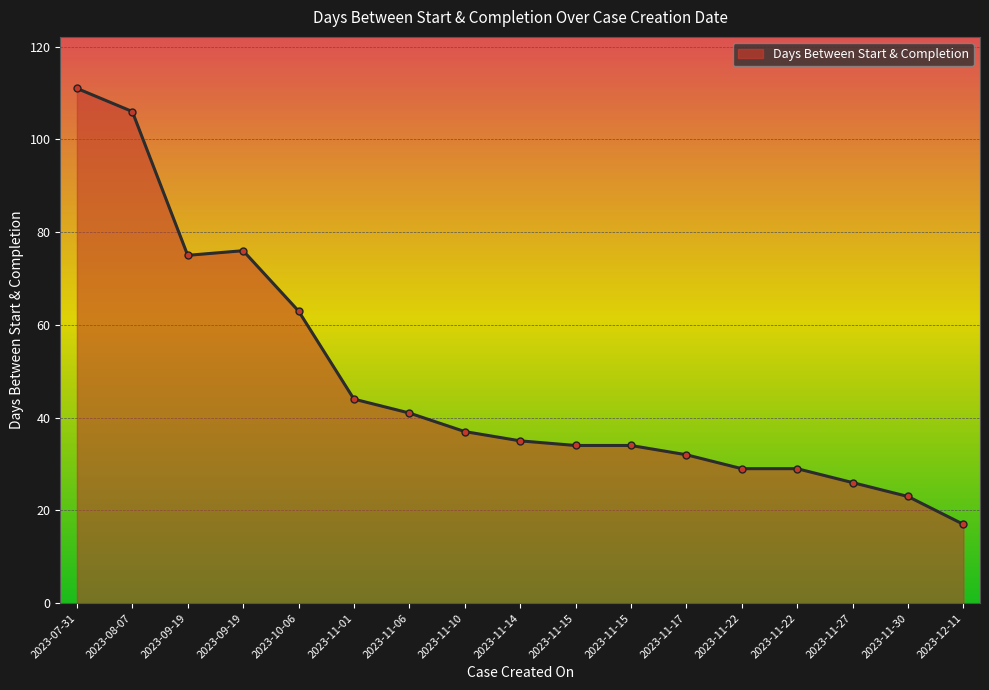

What is the difference between the values at 2023-09-19 and 2023-11-27?

50